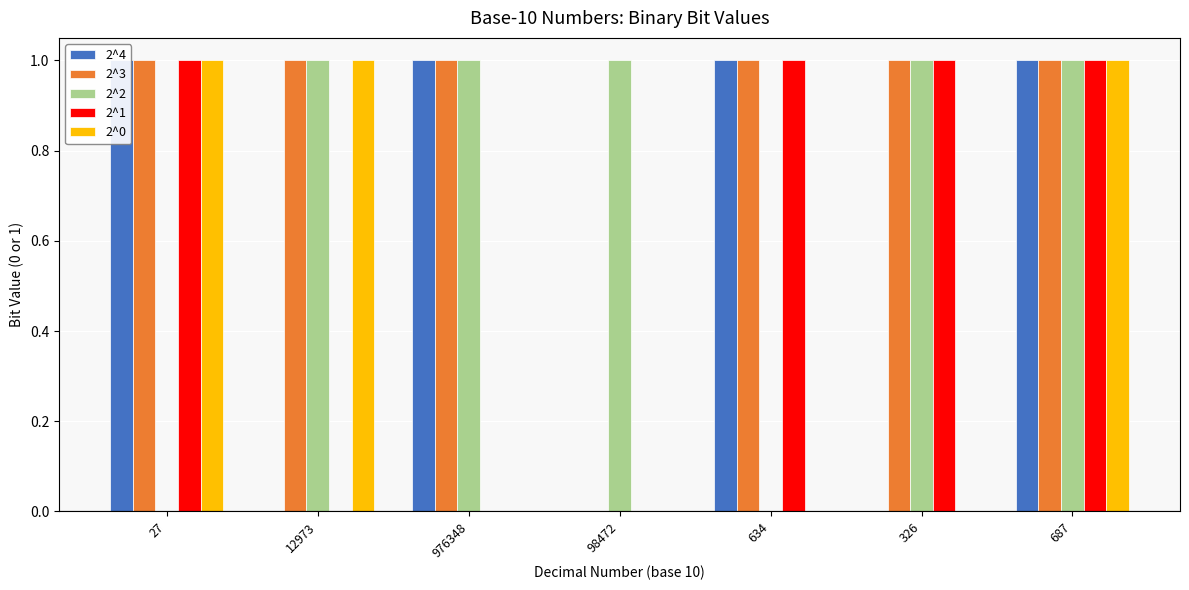

What is the sum of all 2^1 values?

4